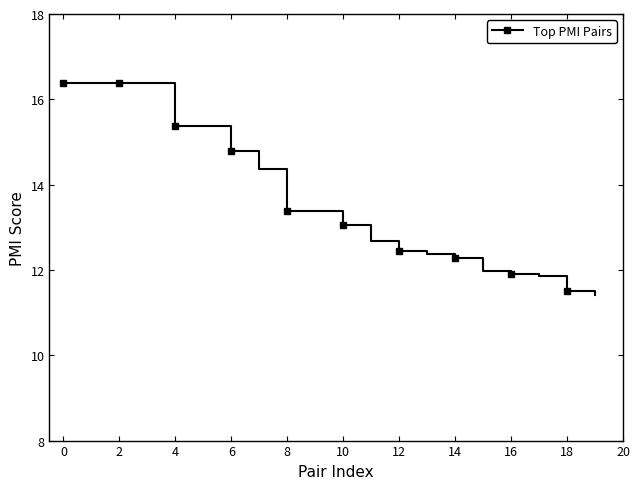

What is the difference between the second highest and minimum values?

5.0